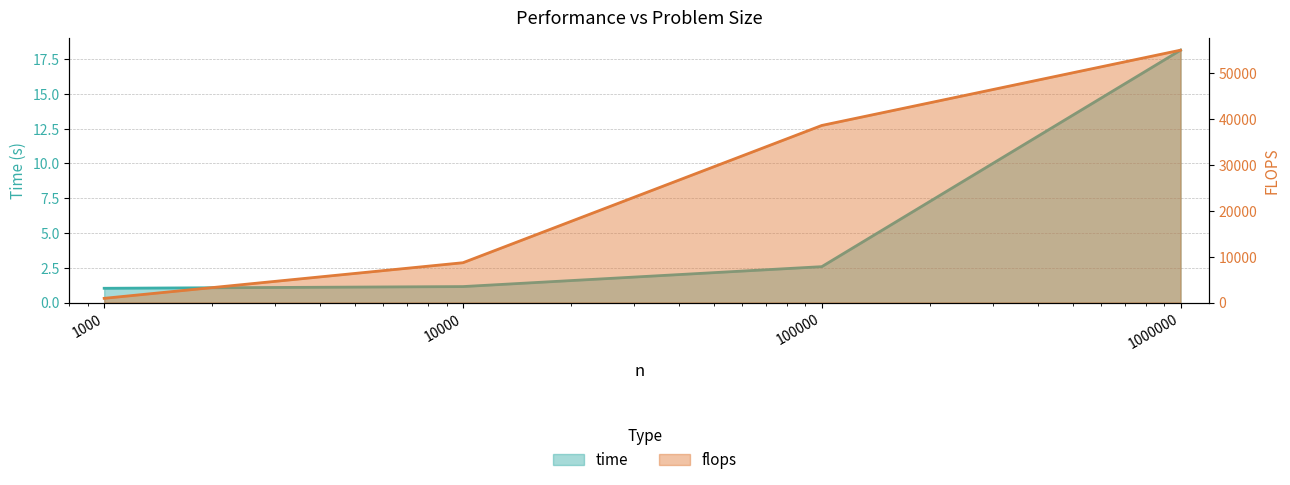

The value of flops at 1000000 is 87696.3. True or false?

False